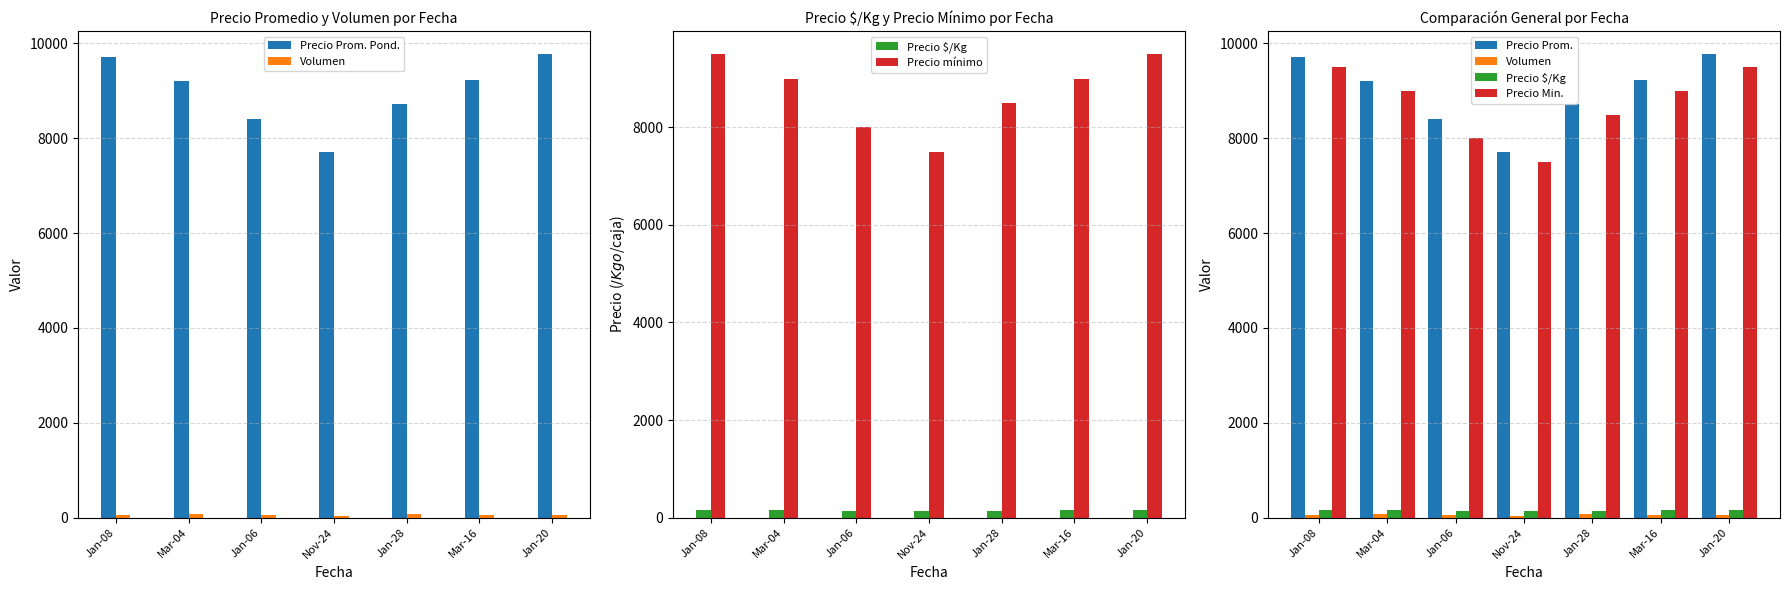

What are all the series names shown in the legend?

Precio Prom. Pond., Volumen, Precio $/Kg, Precio mínimo, Precio Prom., Precio Min.